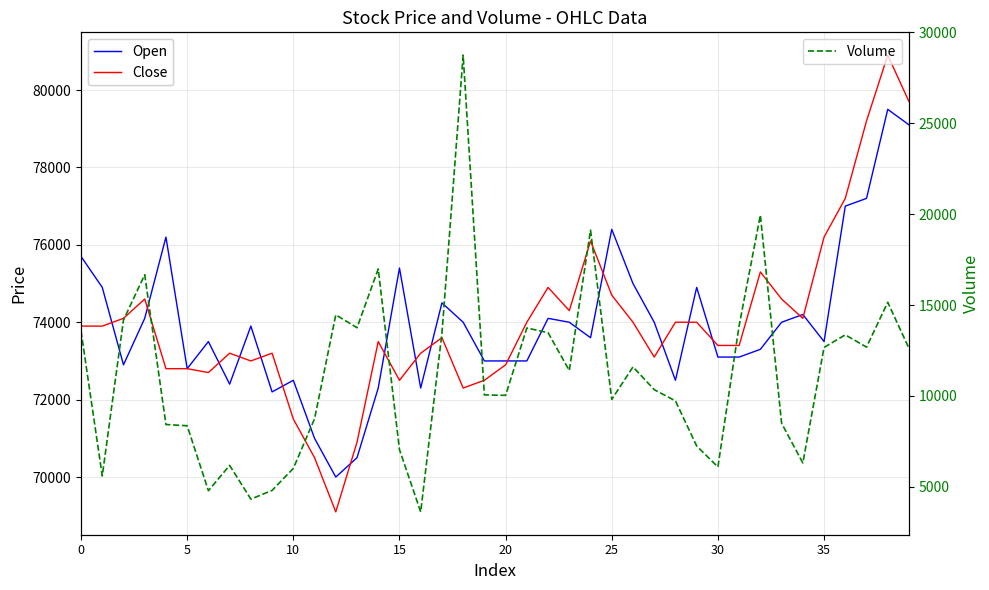

At which category is the sum across all series the highest?

38